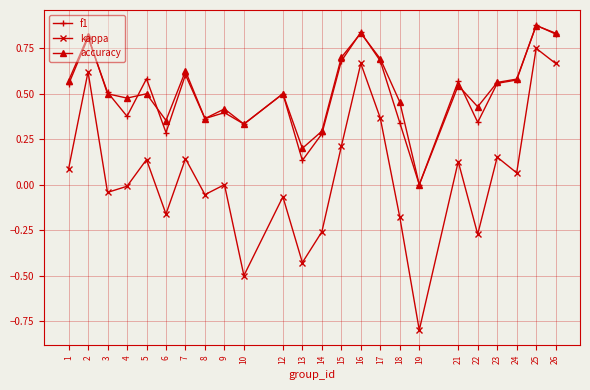

True or false: accuracy and kappa intersect in this chart.

False